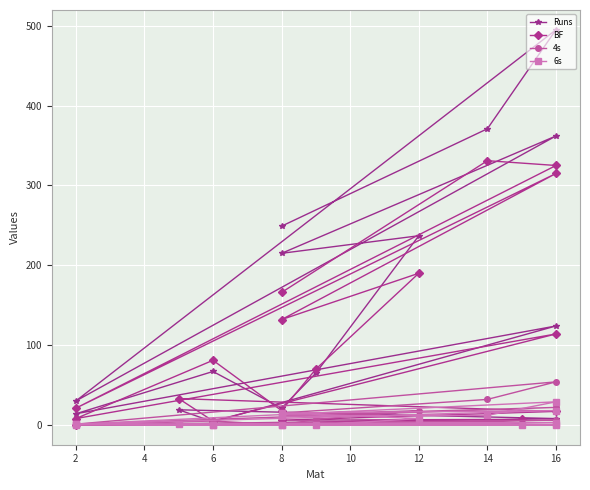

What is the label of the 15th point from the right?

2